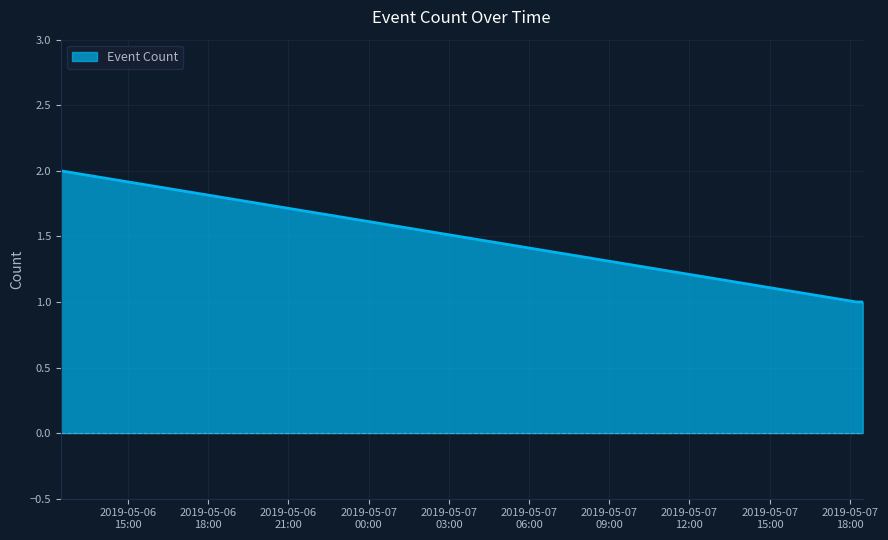

Reading left to right, what are all the values shown in this chart?

2	1	1	1